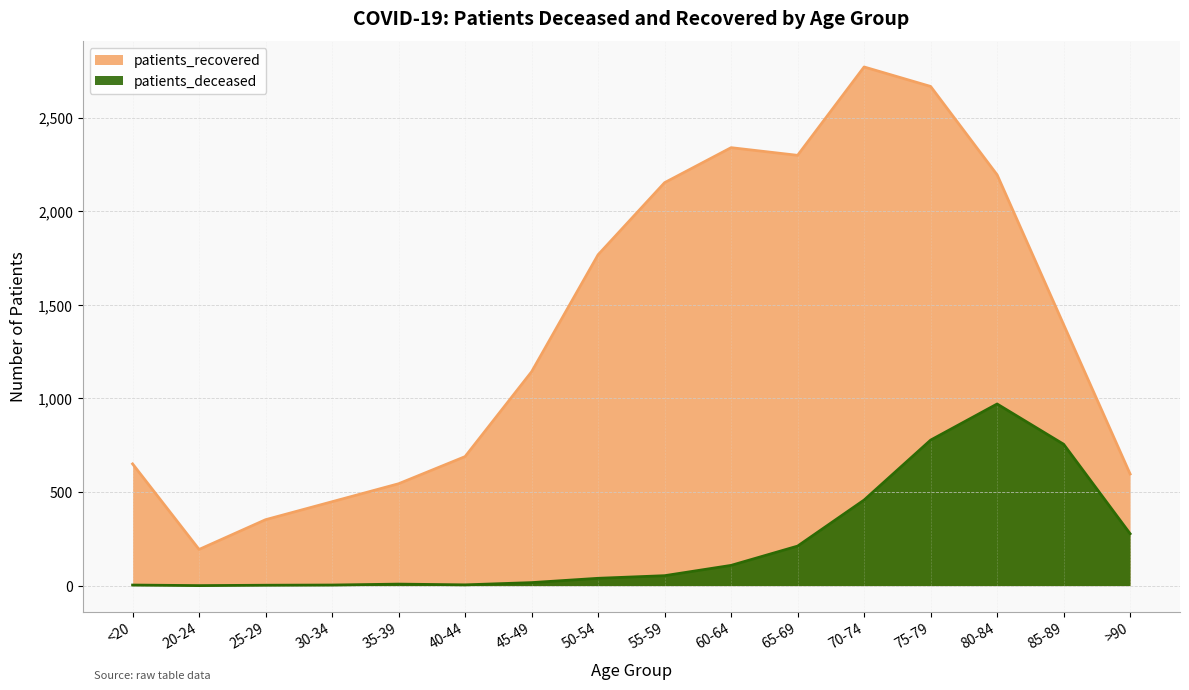

List the series in order of their overall mean, lowest first.

patients_deceased, patients_recovered